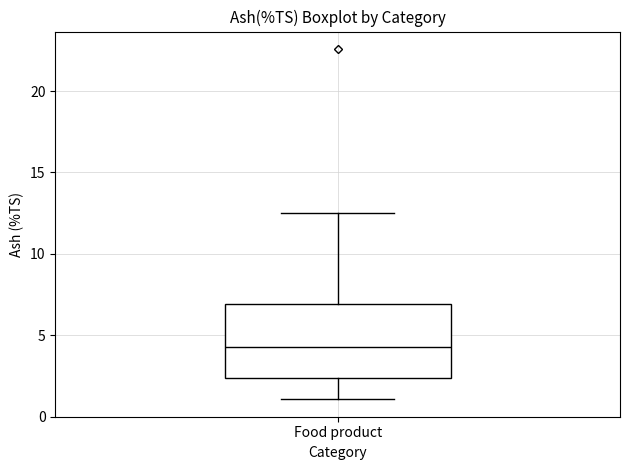

Where does the upper whisker of the box for Food product end on the y-axis? The values are not printed on the chart, so give them approximately, as read against the axis.

12.5